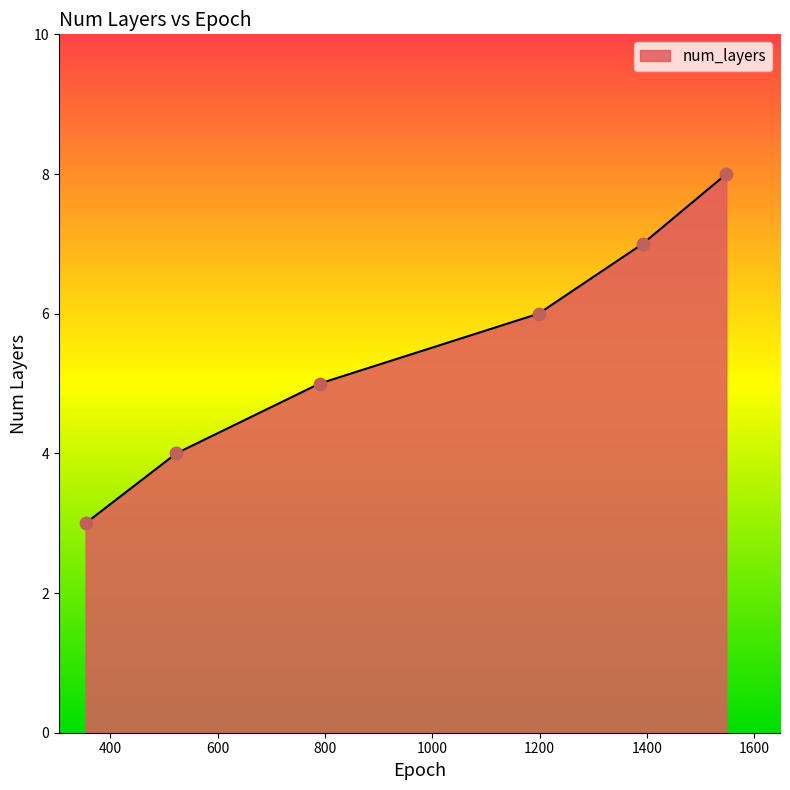

What is the average value?

6